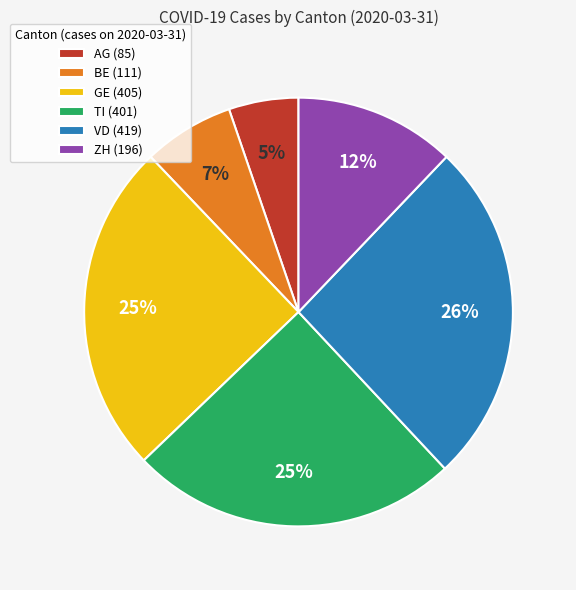

Between AG (85) and GE (405), which is larger?

GE (405)